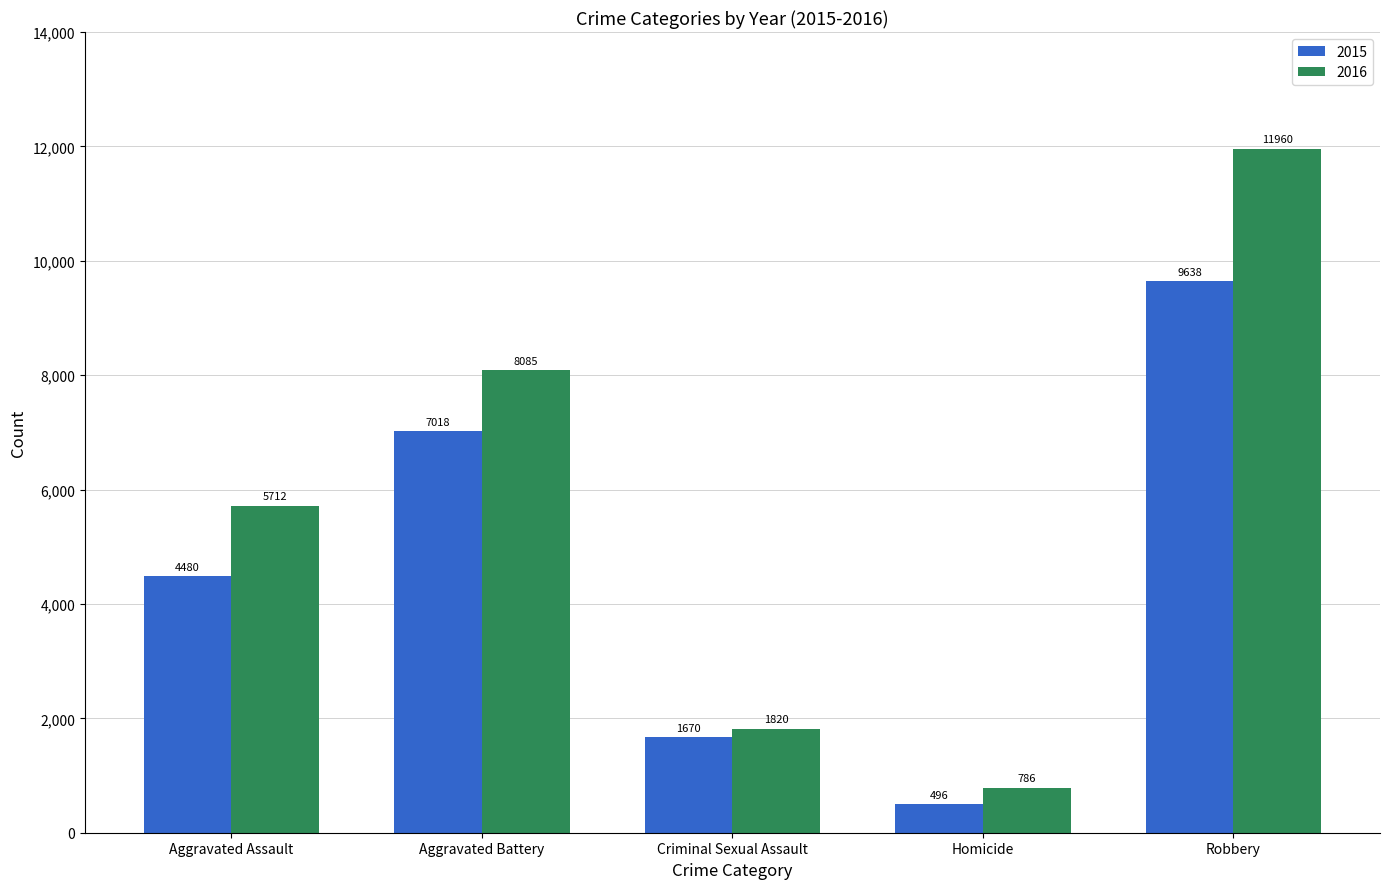

The 2015 series shows 1670 at Criminal Sexual Assault. True or false?

True